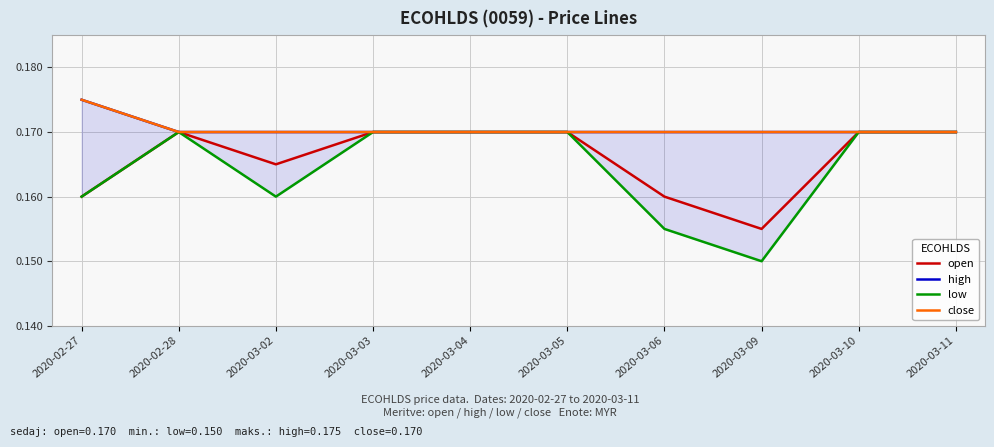

How many close values are between 0 and 1?

10